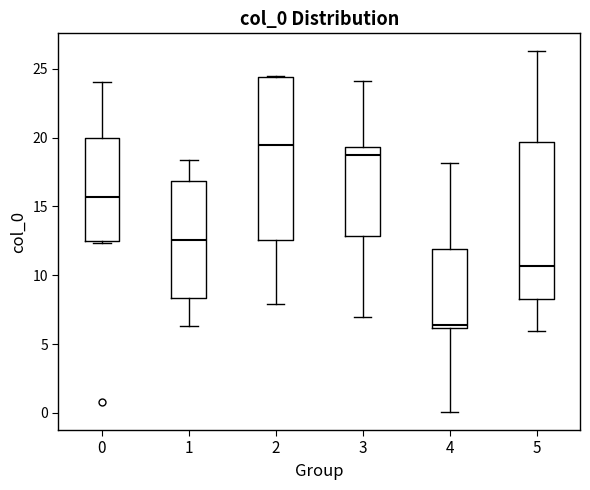

Which box's median line is the lowest?

4